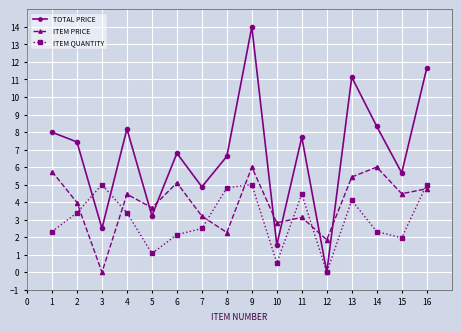

At which category is the sum across all series the highest?

9